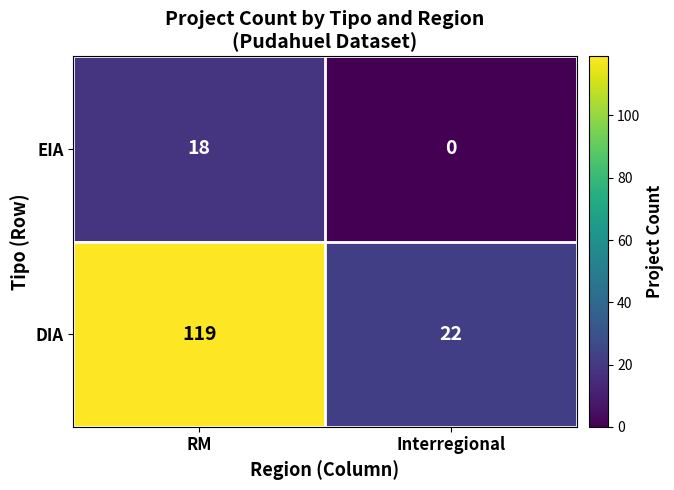

How many series are shown in this chart?

2